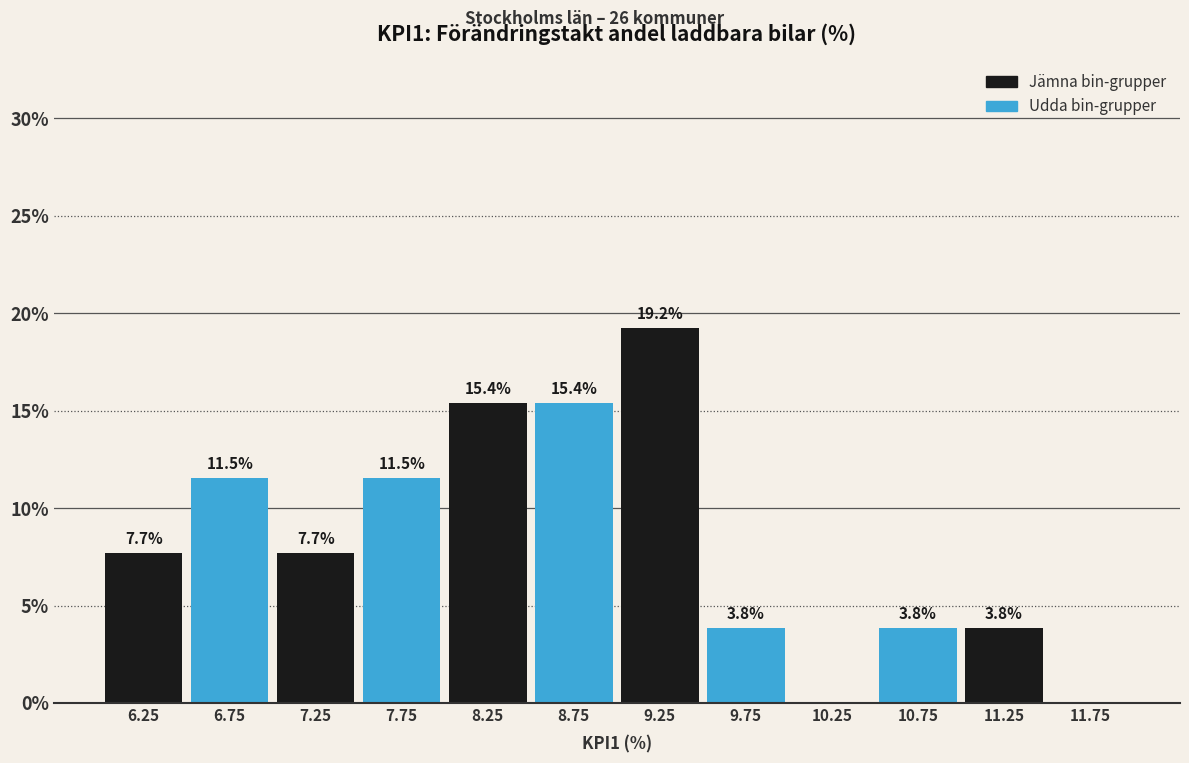

Which range on the x-axis has the tallest bar?

9.0 to 9.5